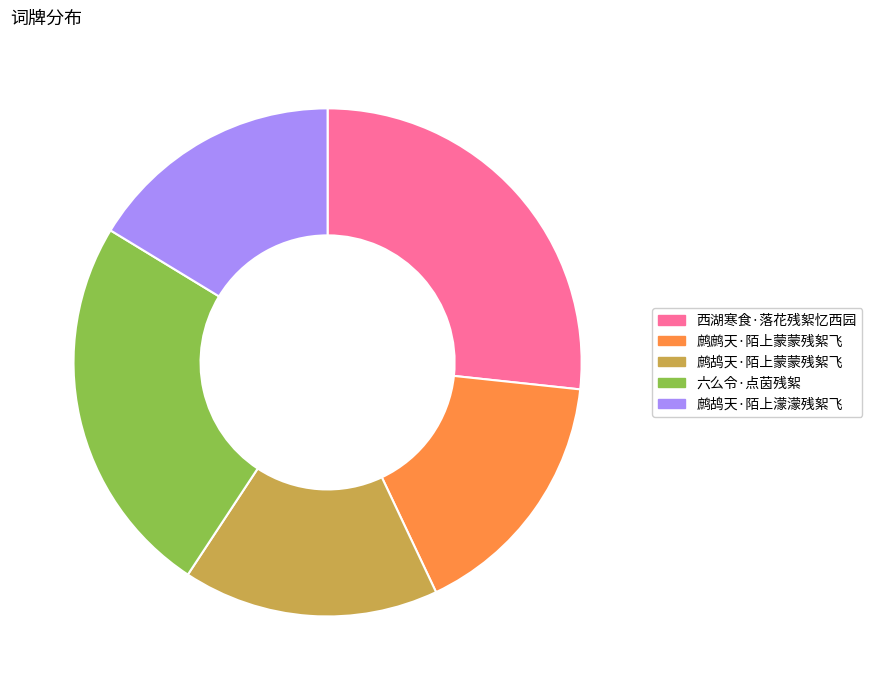

Is there a majority slice in this chart?

No